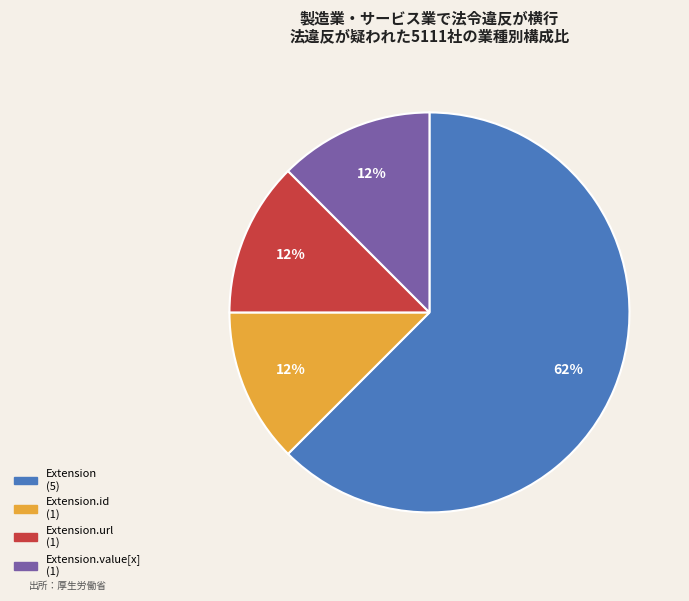

To the nearest percent, what is the average slice percentage?

25%